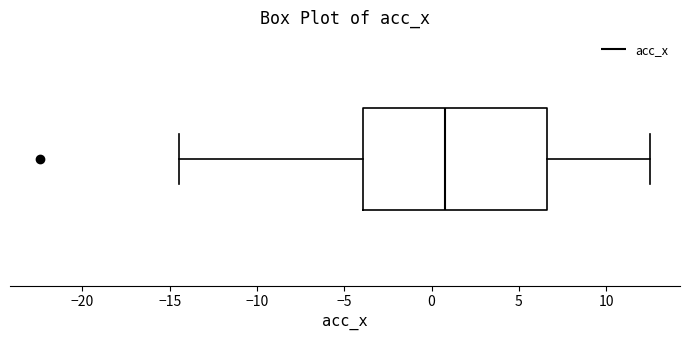

Transcribe this box plot: give where the median line is, the range the box spans, and where the two whiskers end, as read against the x-axis. The values are not printed on the chart, so give them approximately, as read against the axis.

median 1.0, box -4.0 to 6.5, whiskers -14.5 to 12.5